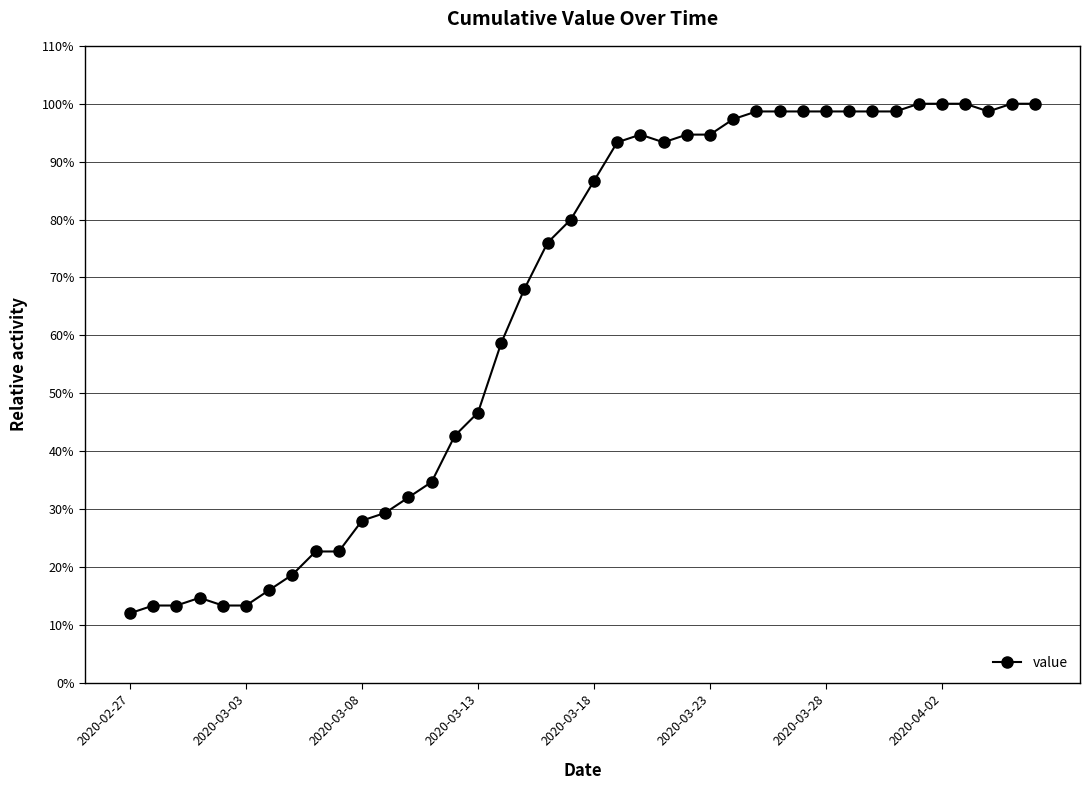

What is the value of the 9th point from the left?

22.7